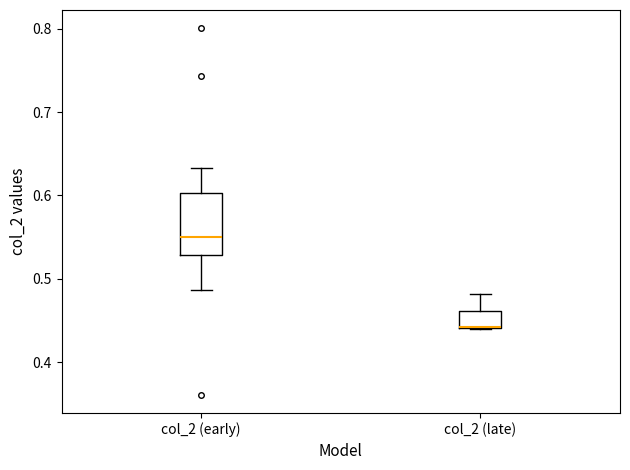

Where is the lower edge of the box for col_2 (late) on the y-axis? The values are not printed on the chart, so give them approximately, as read against the axis.

0.44